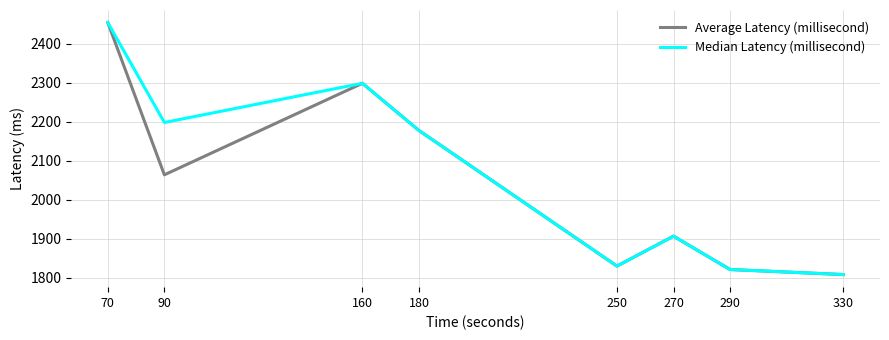

Reading right to left, what are all the values shown in this chart?

Average Latency (millisecond): 330=1807.9	290=1820.8	270=1906.3	250=1829.6	180=2177.3	160=2298.2	90=2063.5	70=2453.8
Median Latency (millisecond): 330=1807.9	290=1820.8	270=1906.3	250=1829.6	180=2177.3	160=2298.2	90=2197.7	70=2453.8